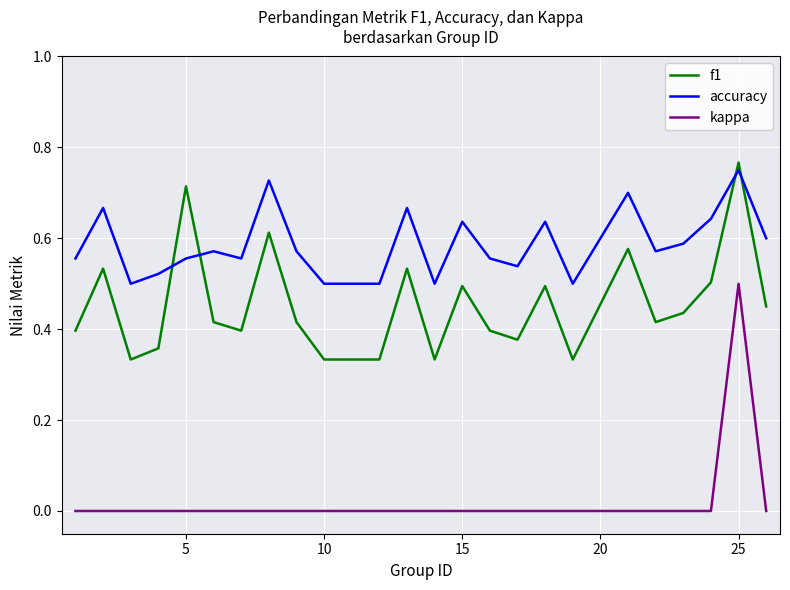

Which series has the largest range (max minus min)?

kappa